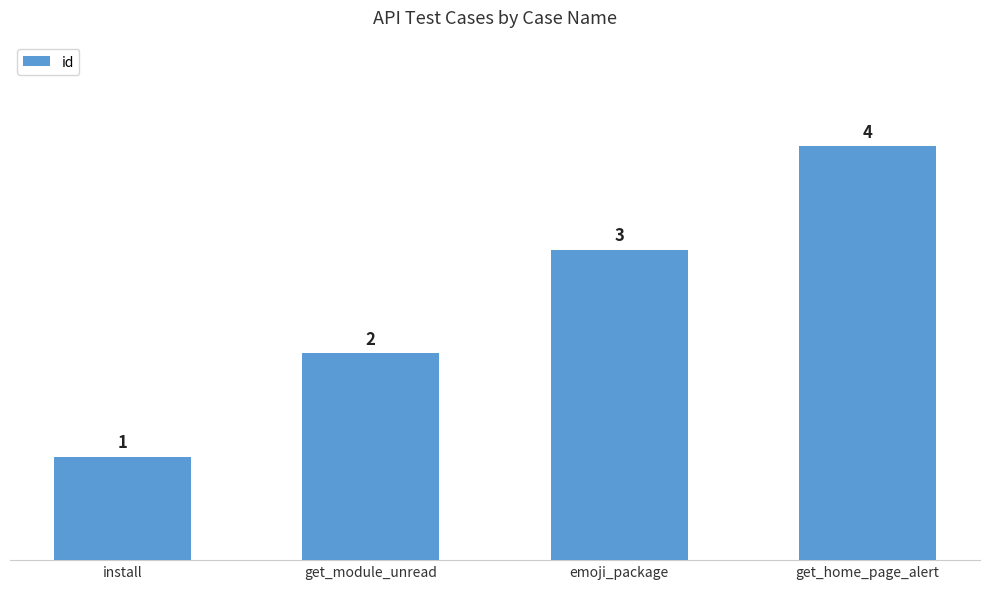

True or false: the data shows 3 at get_module_unread.

False